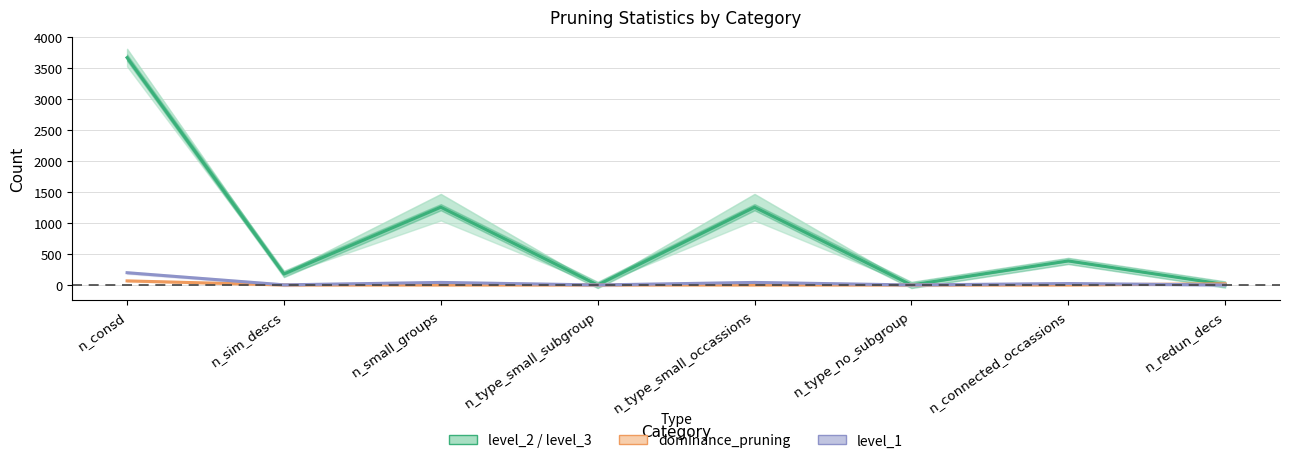

Where do dominance_pruning and level_2 / level_3 first cross each other?

n_connected_occassions and n_redun_decs